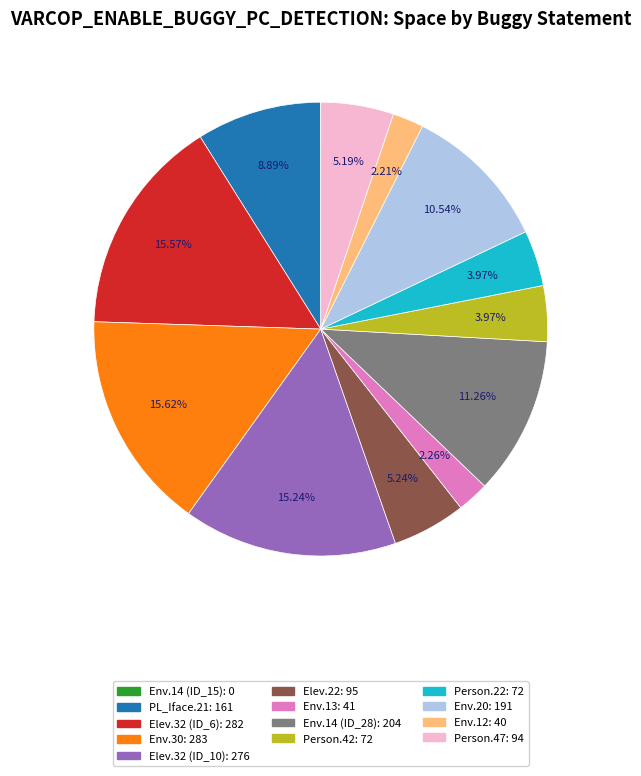

To the nearest percent, what is the average slice percentage?

8%